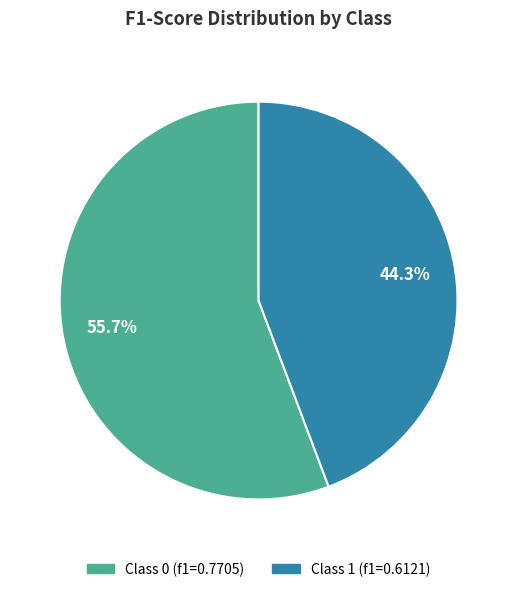

Is there a majority slice in this chart?

Yes